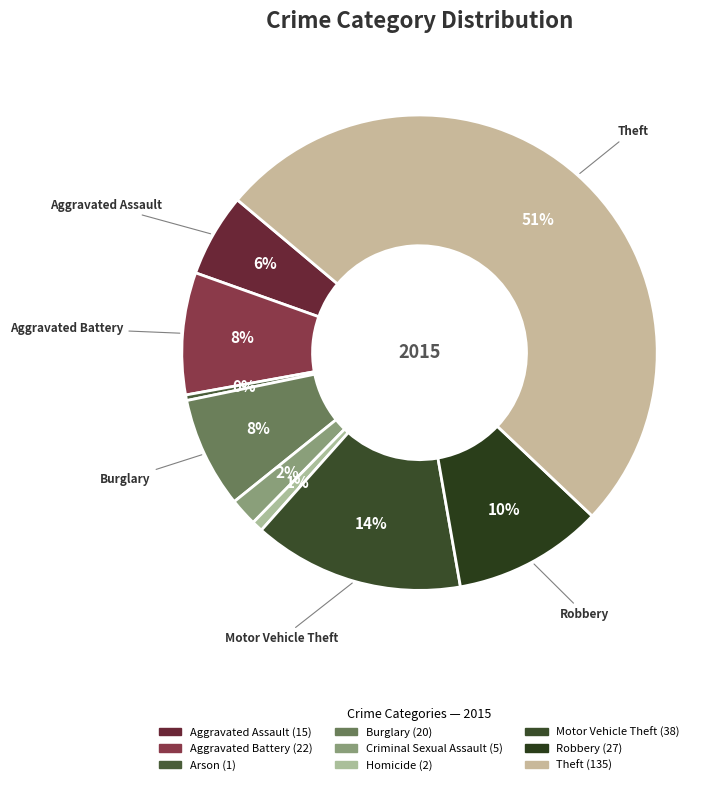

Does any single category account for the majority?

Yes